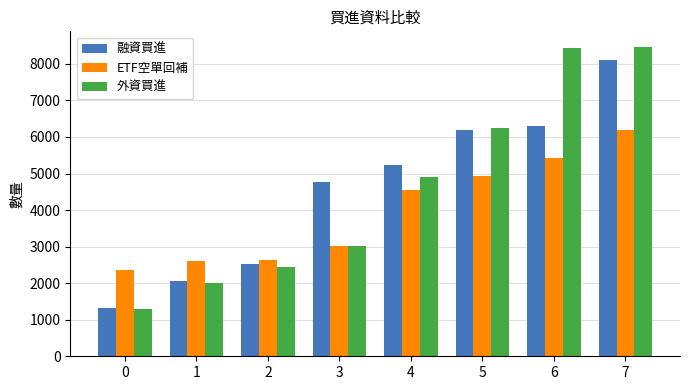

What is the sum of the ETF空單回補 values at 3 and 0?

5370